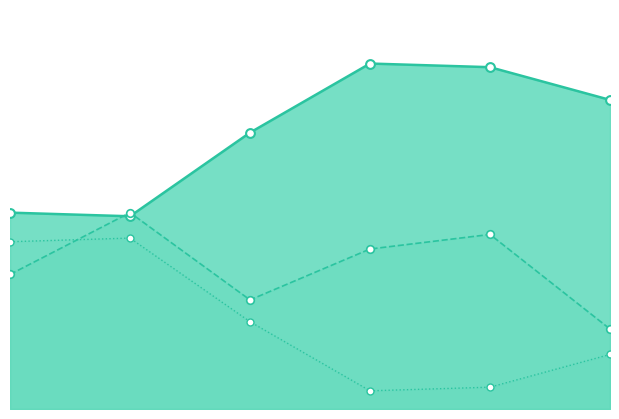

Which series has the largest total across all categories?

col_2